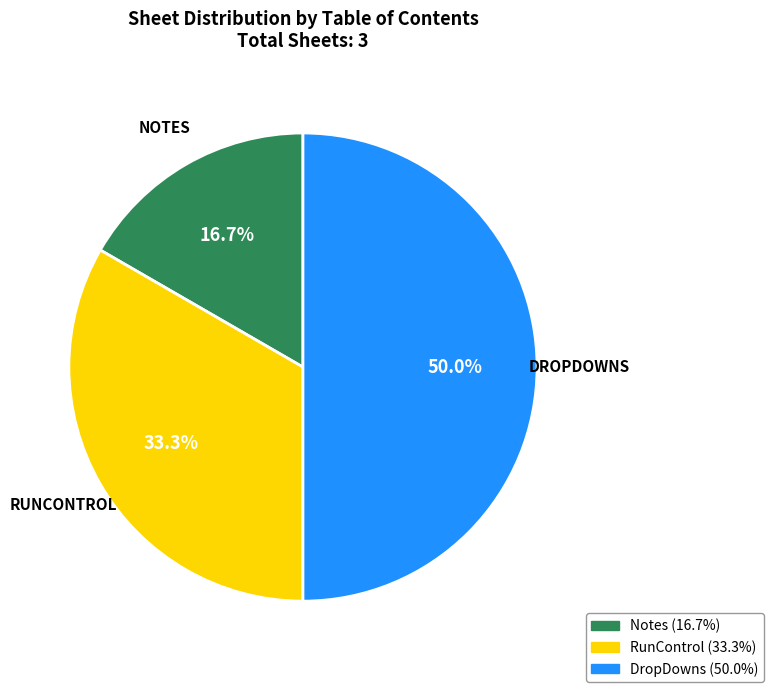

What is the smallest slice in the pie chart?

Notes